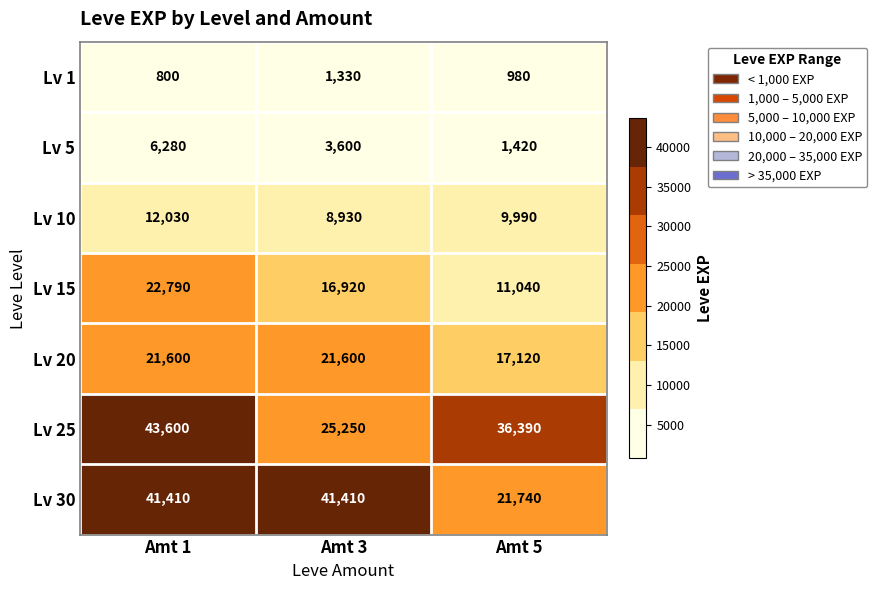

The value of Lv 20 at Amt 3 is 21600. True or false?

True